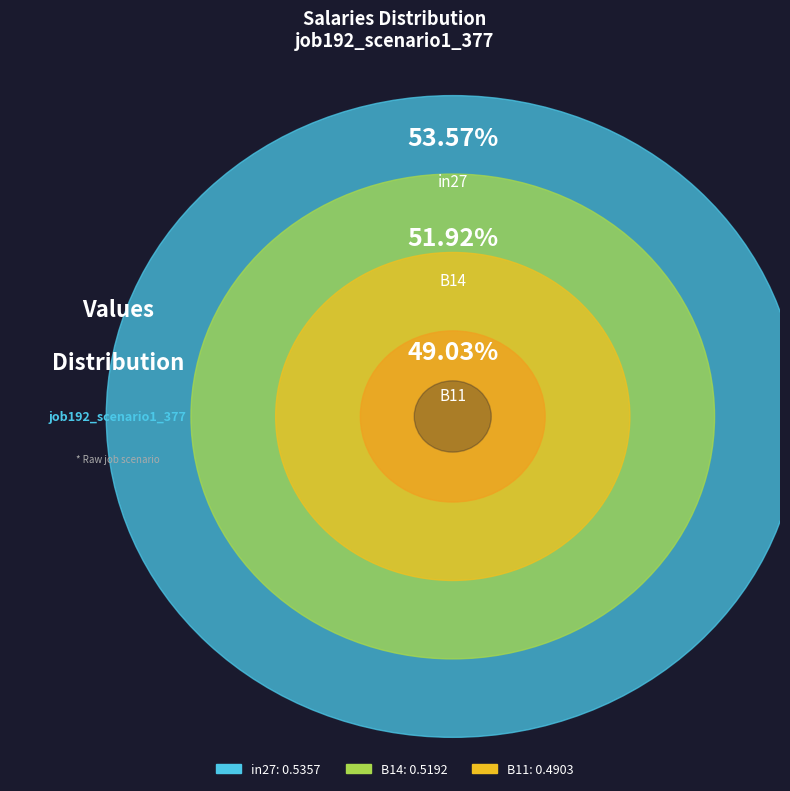

Is there a majority slice in this chart?

No